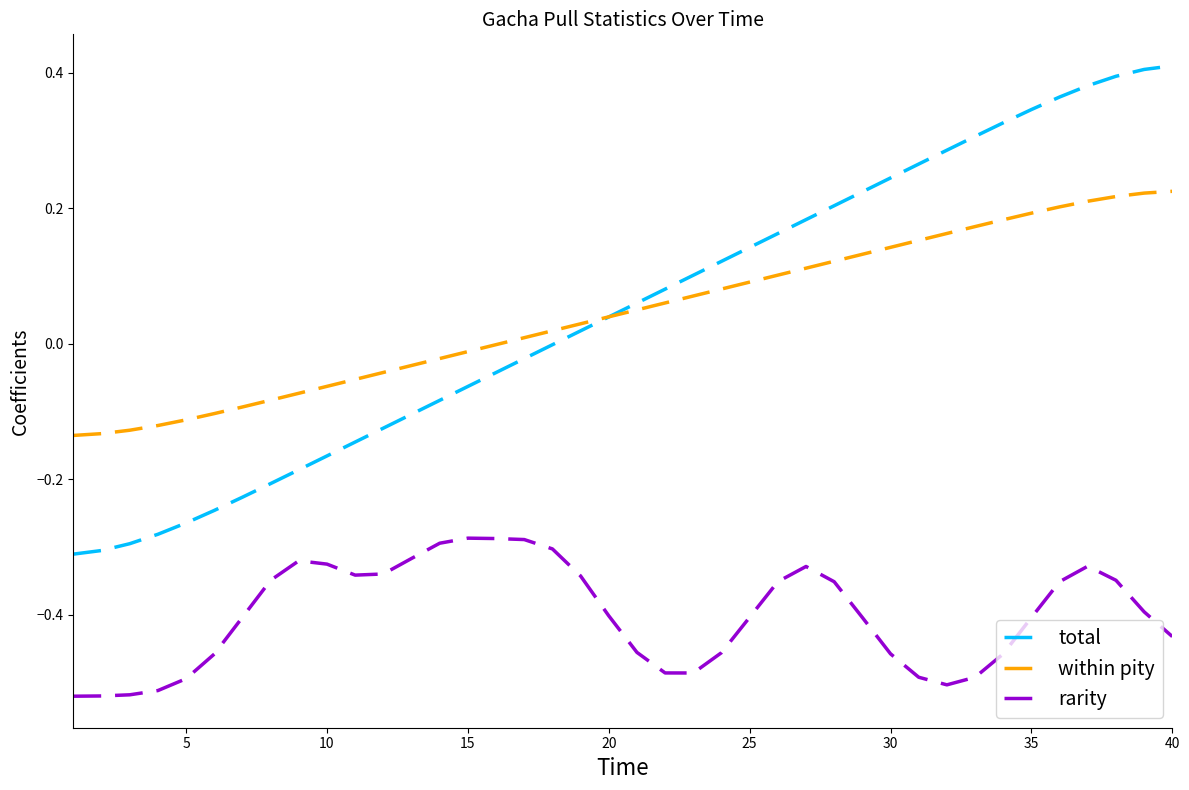

True or false: rarity and total intersect in this chart.

False